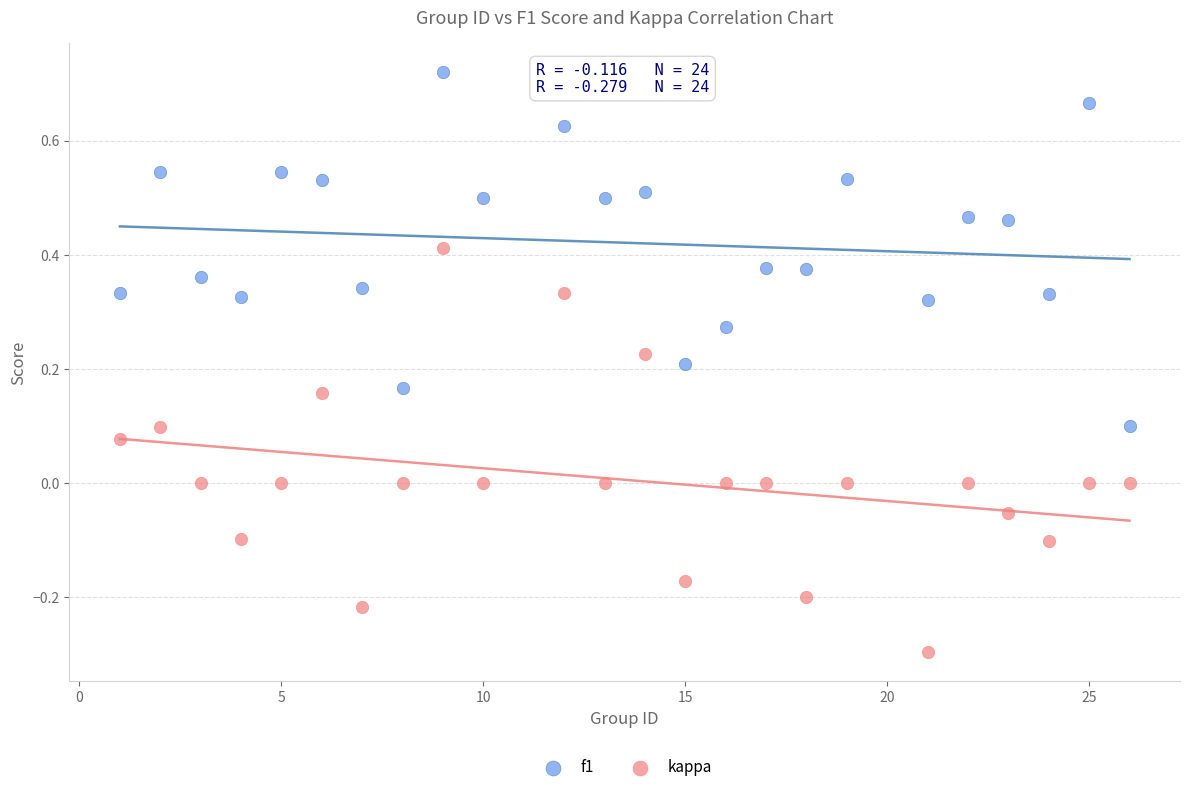

What is the X range (max minus min) for the scatter plot?

25.0